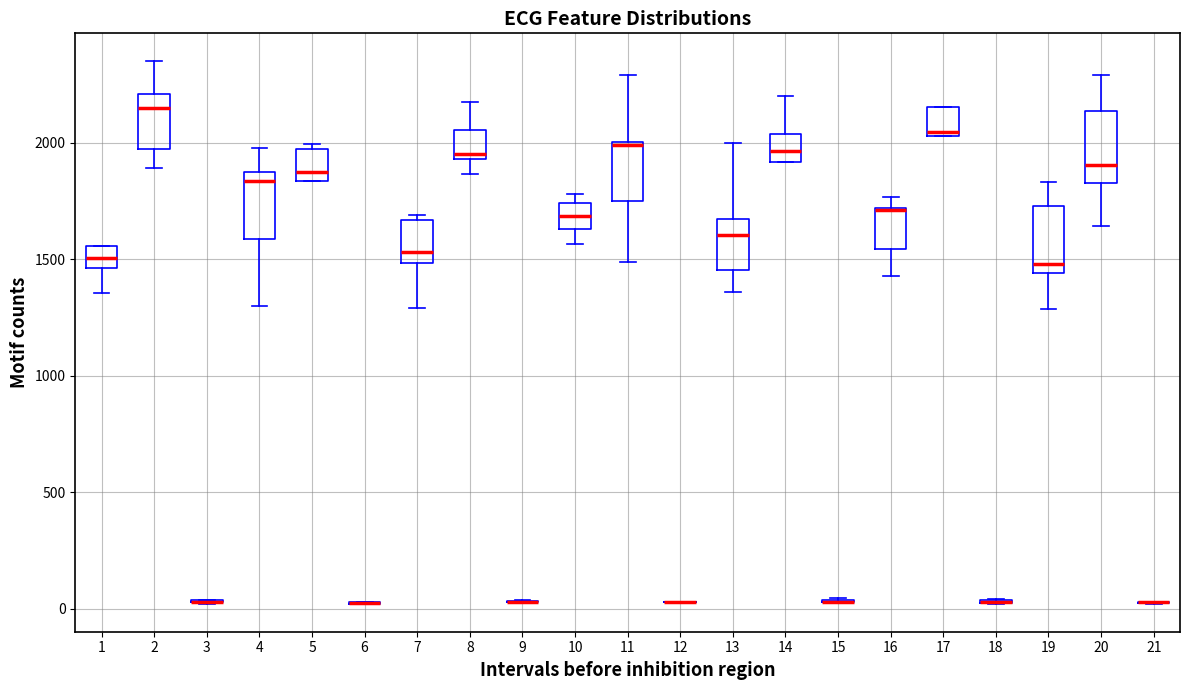

Where does the median line of the box at x = 1 sit on the y-axis? The values are not printed on the chart, so give them approximately, as read against the axis.

1500